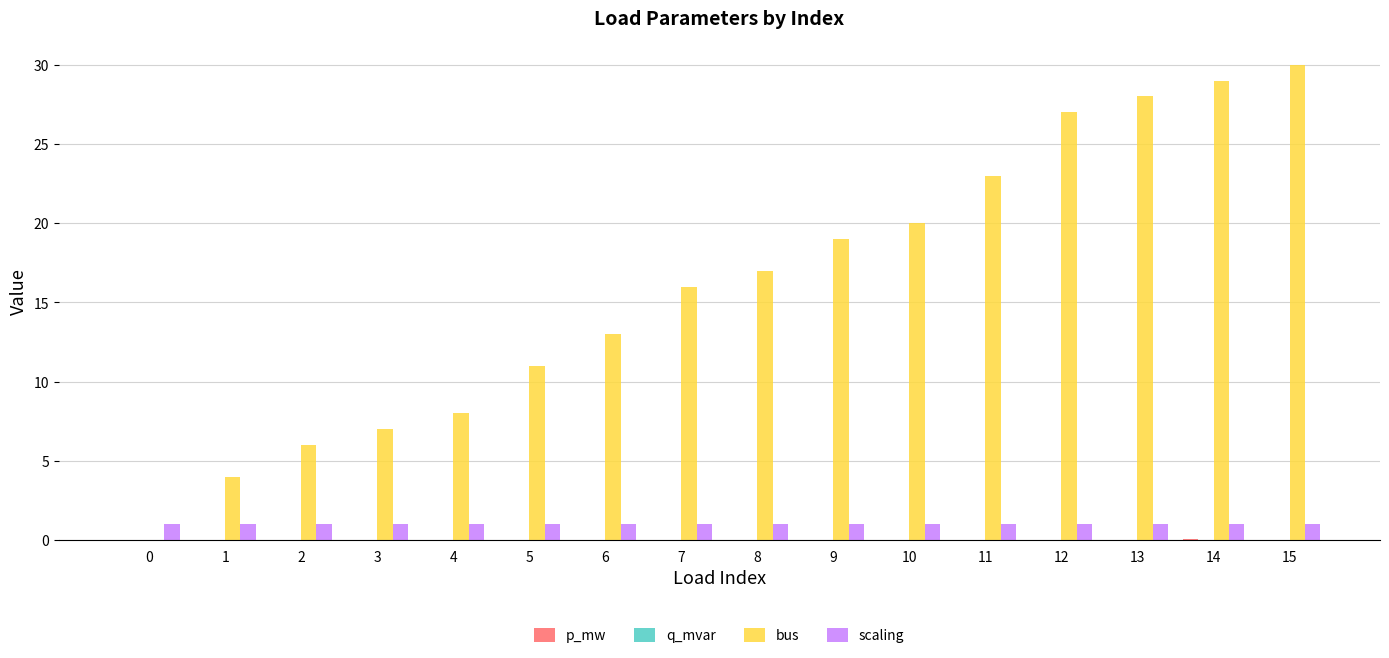

What is the total value across all series at 4?

9.0